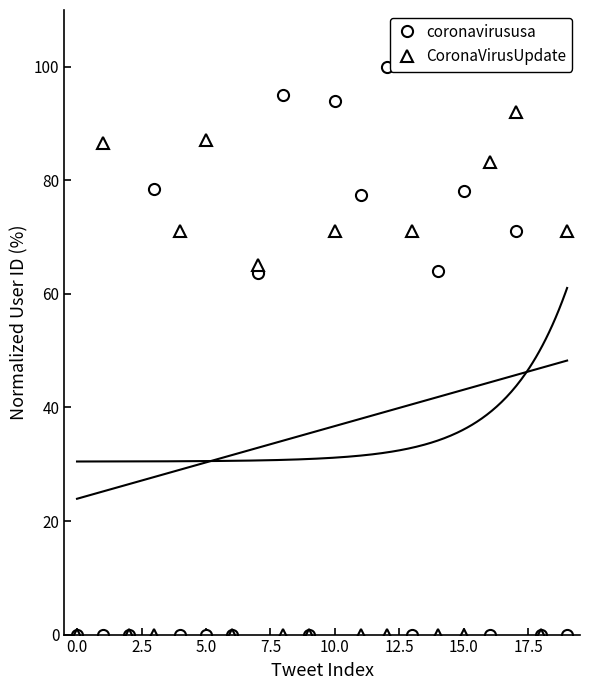

Which series has the widest spread of values?

coronavirususa